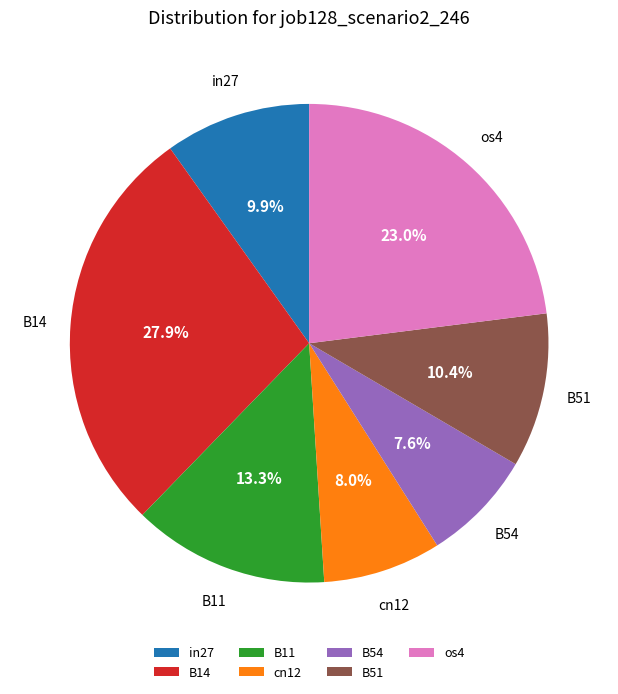

To the nearest percent, what is the difference between the largest and smallest slice percentages?

20%